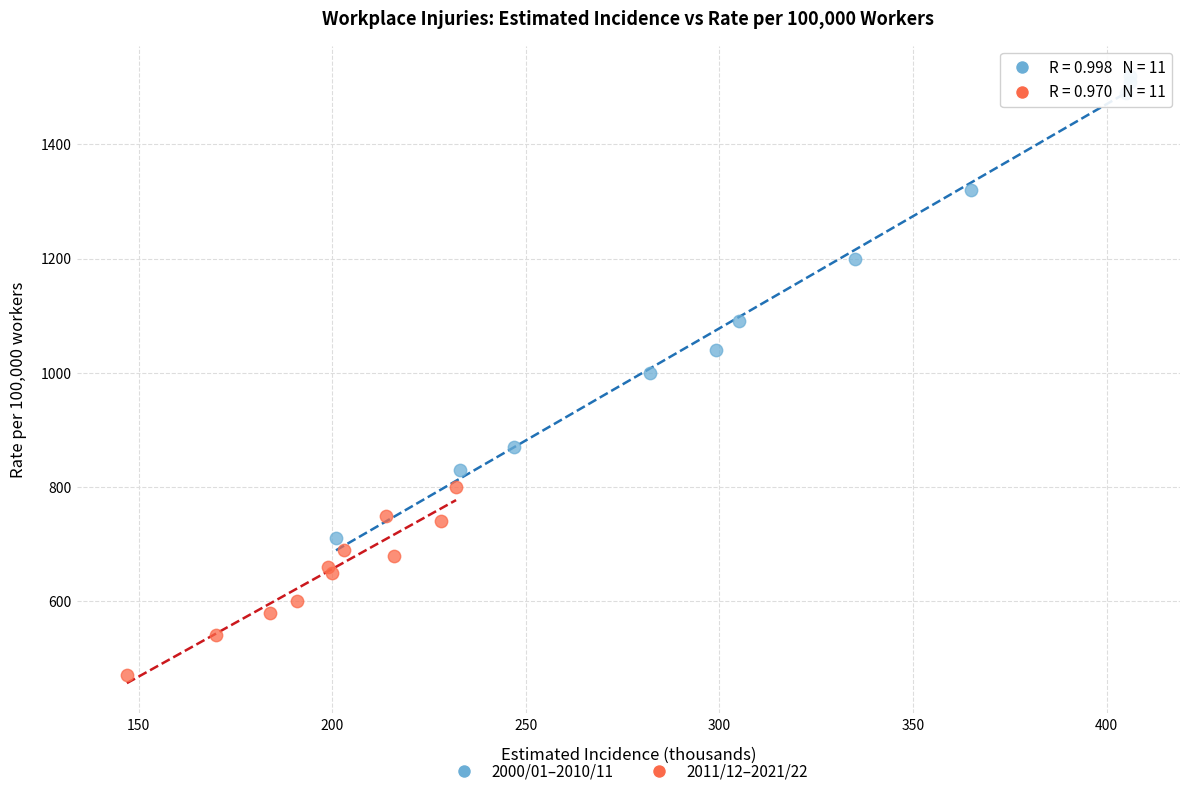

Which series reaches the minimum Y coordinate?

2011/12–2021/22